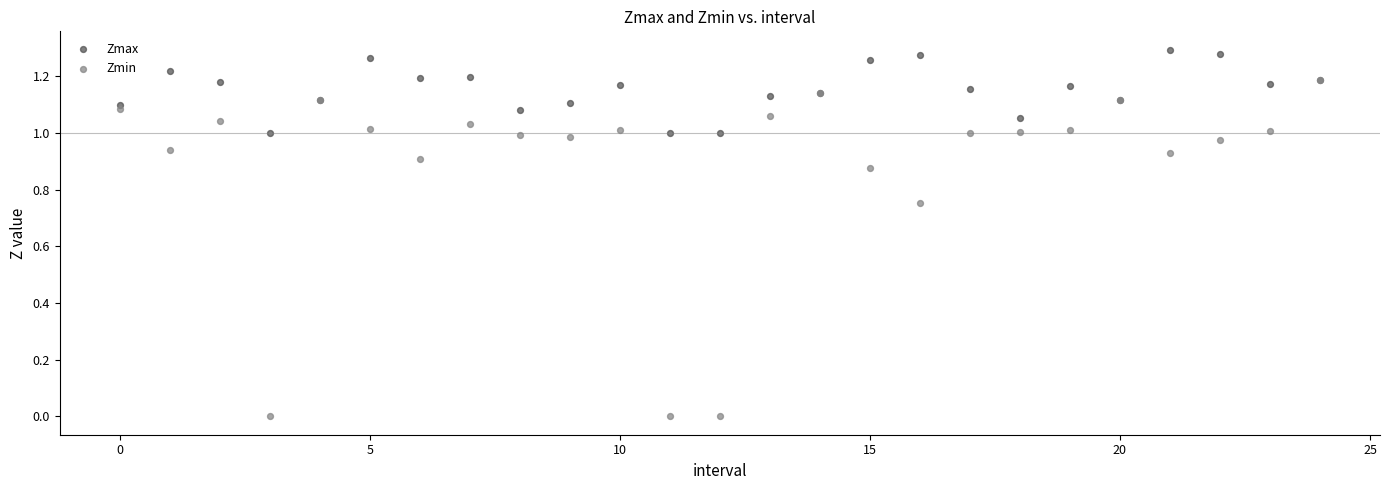

Which series has the widest spread of Y values?

Zmin